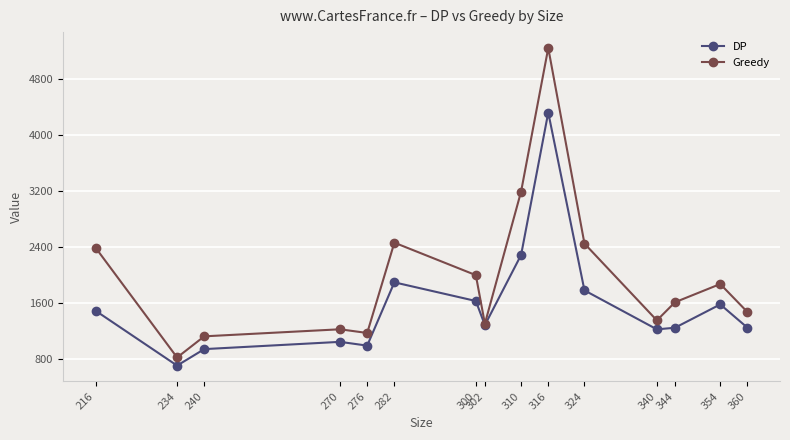

Which label corresponds to the smallest value in the chart?

234